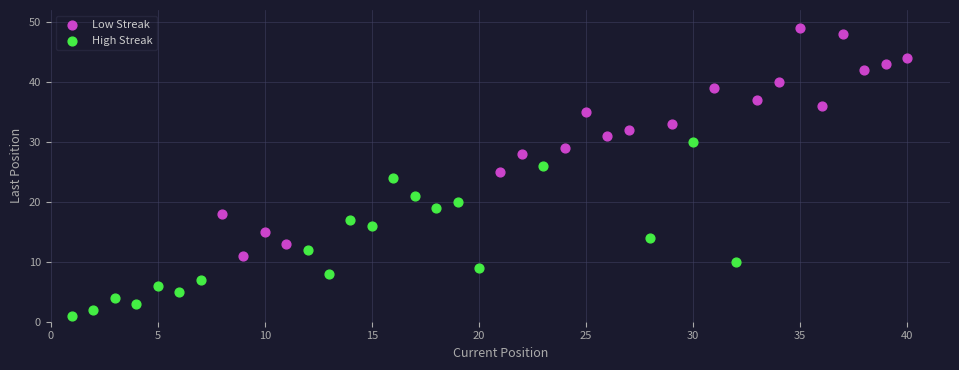

Which series contains the lowest Y value?

High Streak